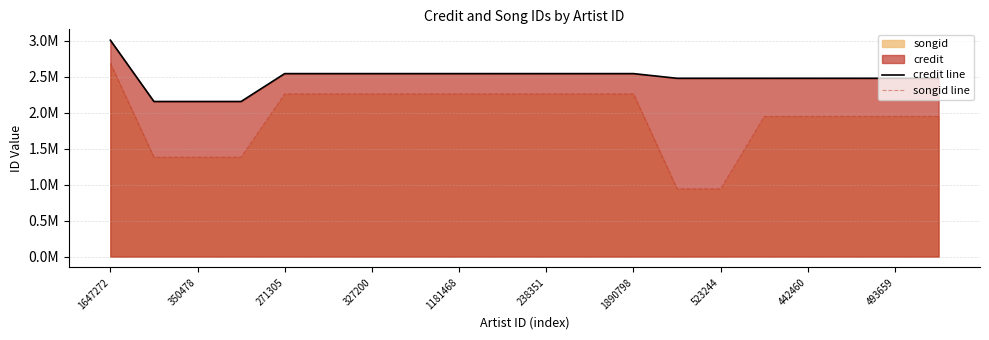

True or false: credit line and songid line cross at least once.

False